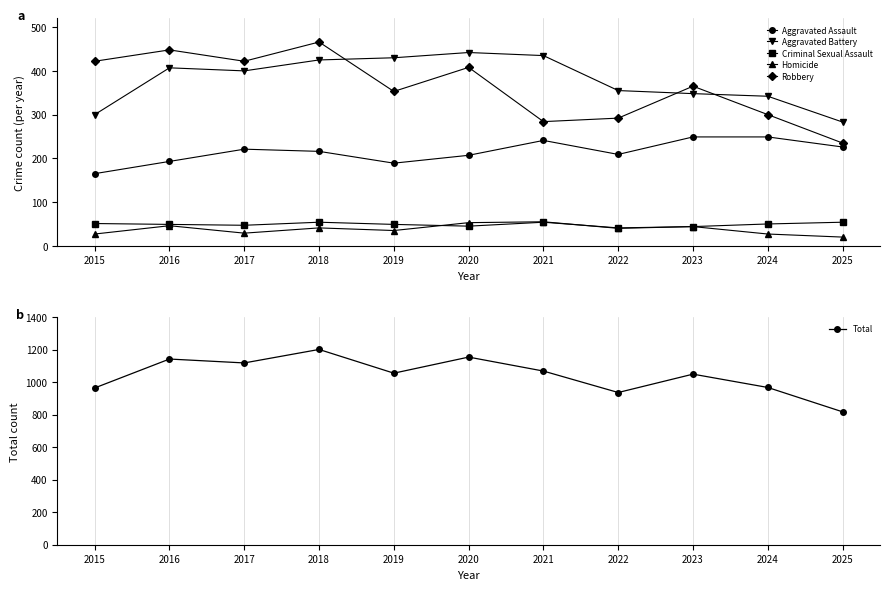

Where is the first local maximum for Homicide?

2016